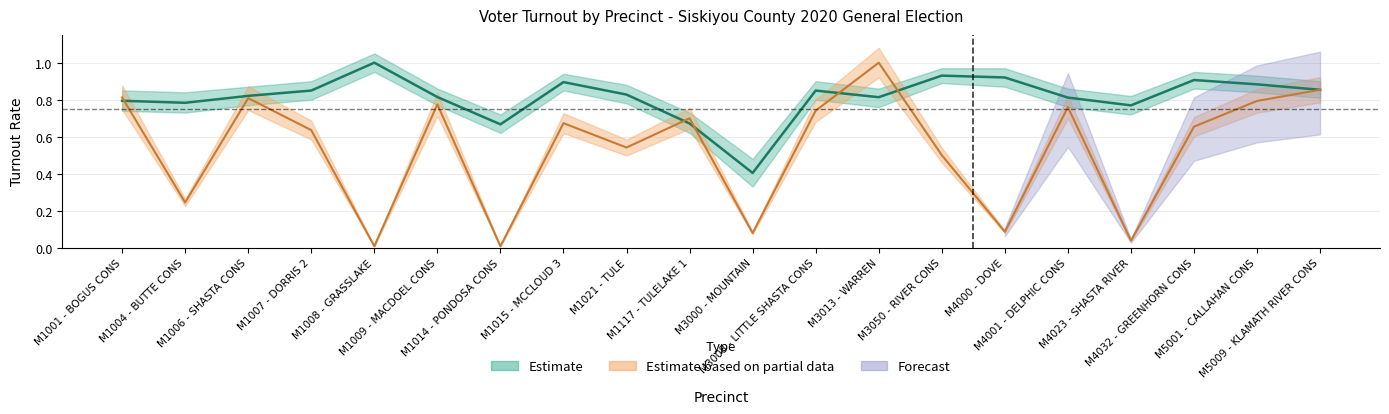

Reading left to right, extract all data points from this chart.

% Turnout: 0.8	0.8	0.8	0.8	1.0	0.8	0.7	0.9	0.8	0.7	0.4	0.8	0.8	0.9	0.9	0.8	0.8	0.9	0.9	0.9
Voters Cast: 0.8	0.2	0.8	0.6	0.0	0.8	0.0	0.7	0.5	0.7	0.1	0.7	1.0	0.5	0.1	0.8	0.0	0.7	0.8	0.9